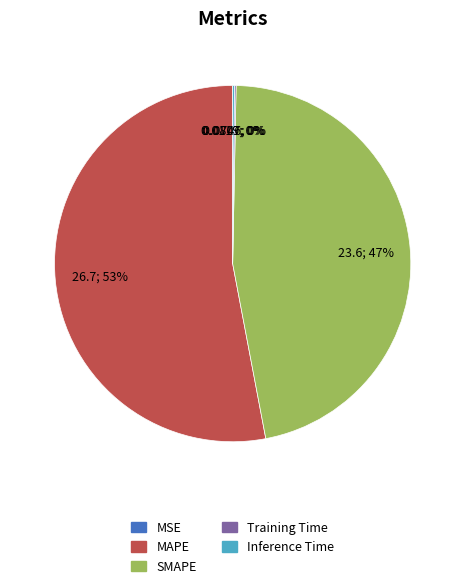

Which slice is the largest?

MAPE